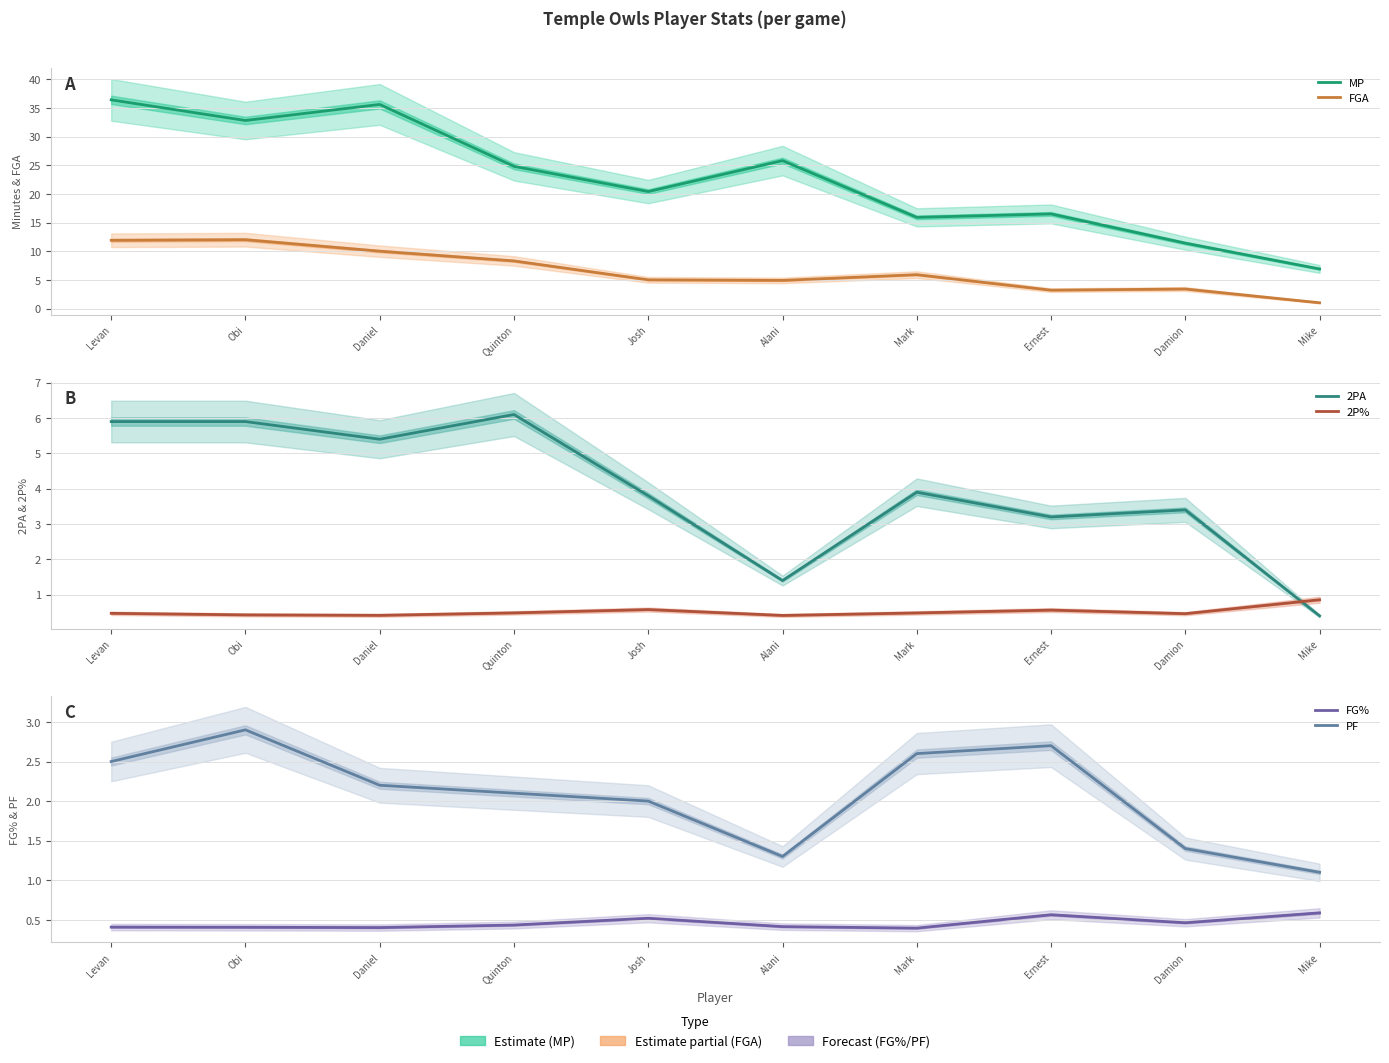

Where does the FGA series first go above 5?

Levan